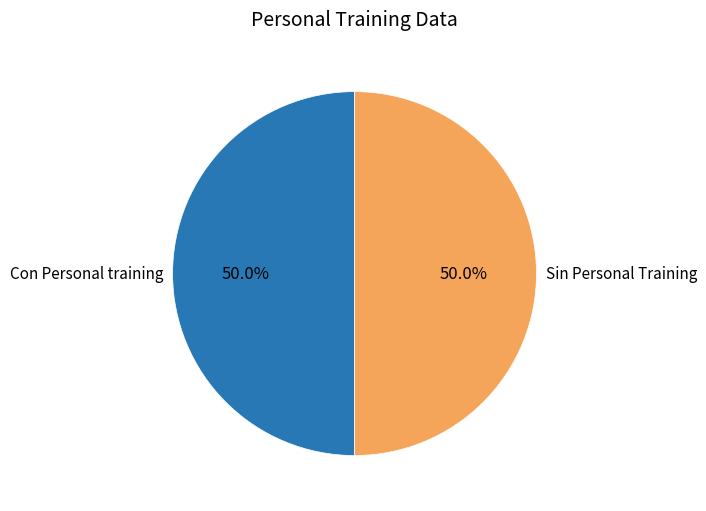

True or false: Con Personal training accounts for 85% of the total.

False